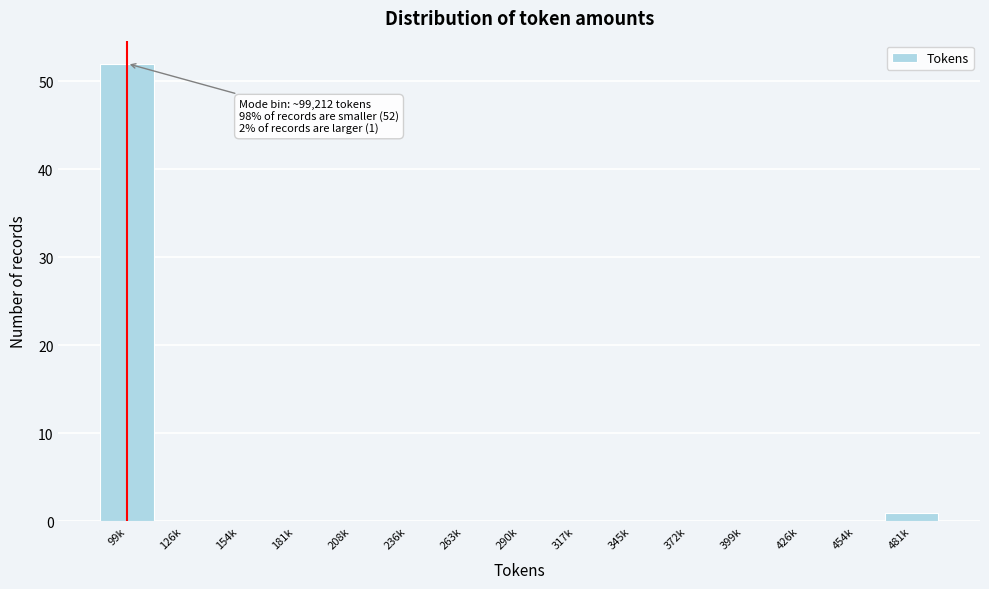

Reading left to right, what are all the values shown in this chart?

99k=52	126k=0	154k=0	181k=0	208k=0	236k=0	263k=0	290k=0	317k=0	345k=0	372k=0	399k=0	426k=0	454k=0	481k=1